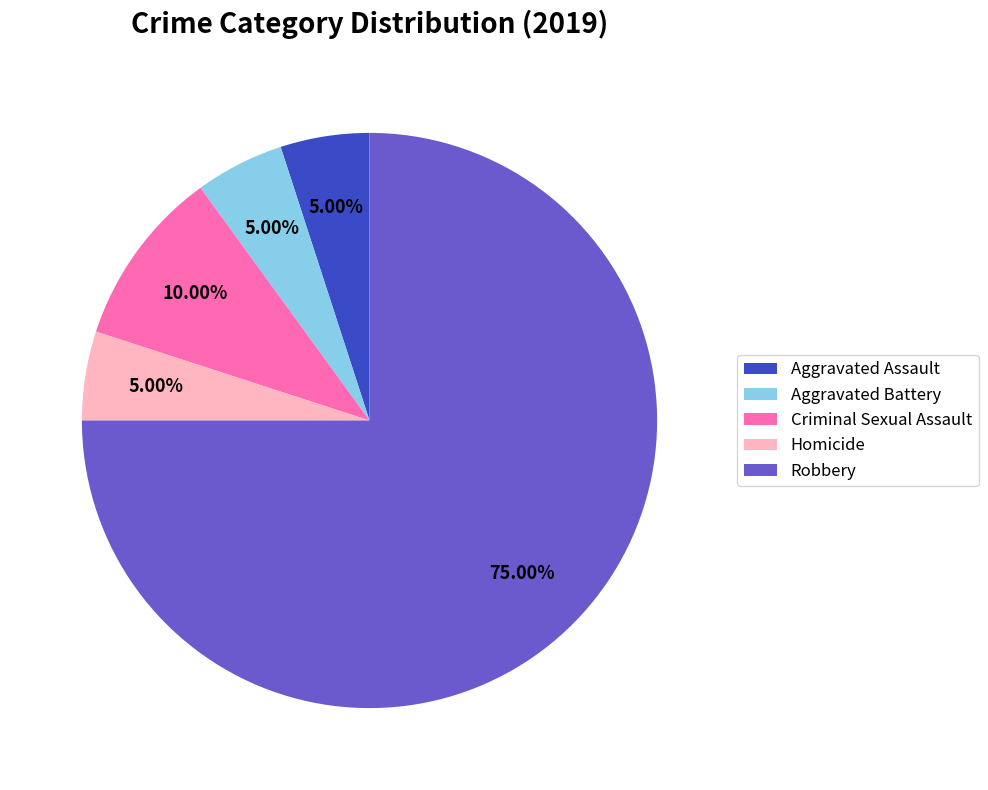

Which category has the biggest portion of the pie?

Robbery